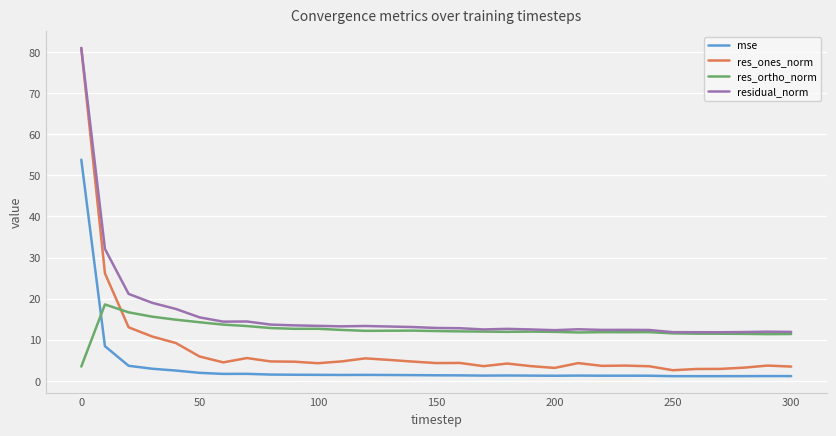

Rank the series by their average value, from lowest to highest.

mse, res_ones_norm, res_ortho_norm, residual_norm